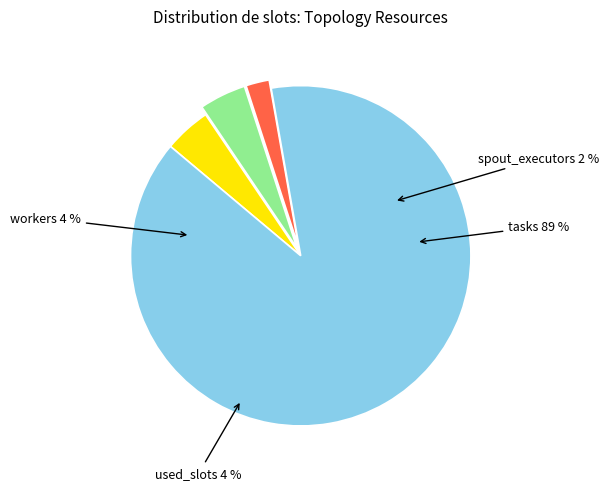

The 6 slice represents 1% of the pie. True or false?

False